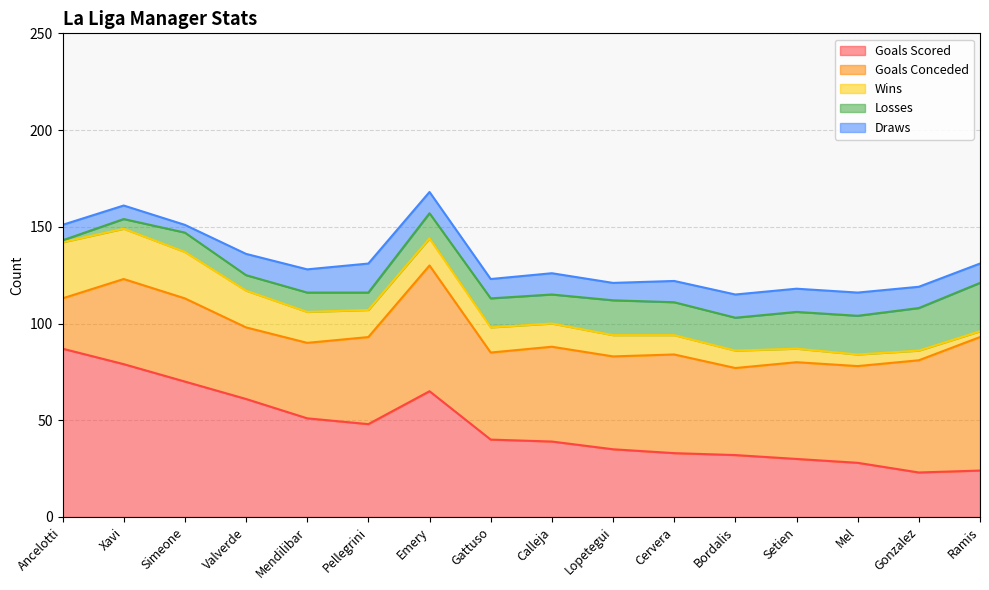

What is the total value across all series at Gattuso?

123